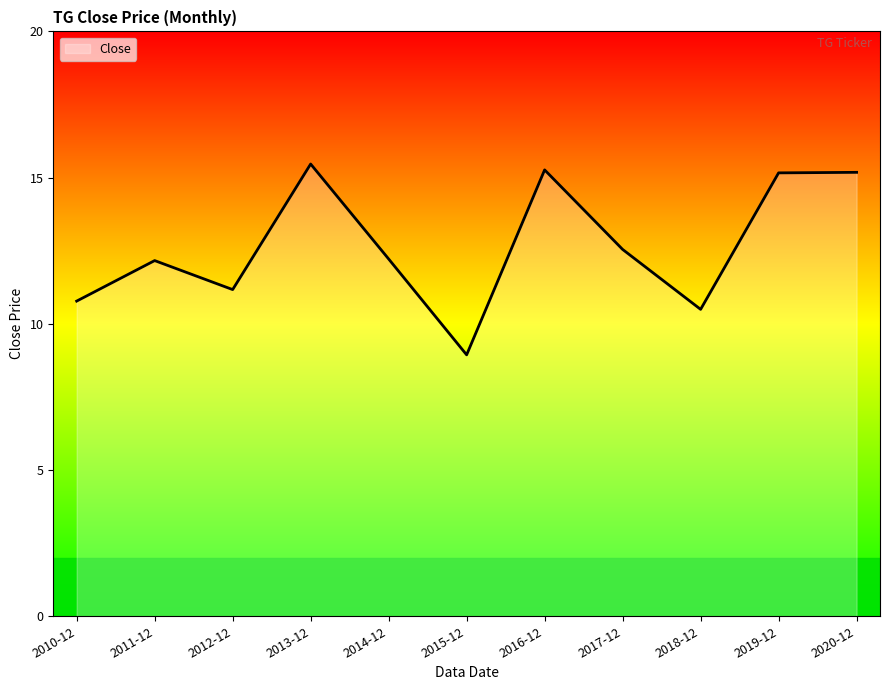

At which label does the data first exceed 12?

2011-12